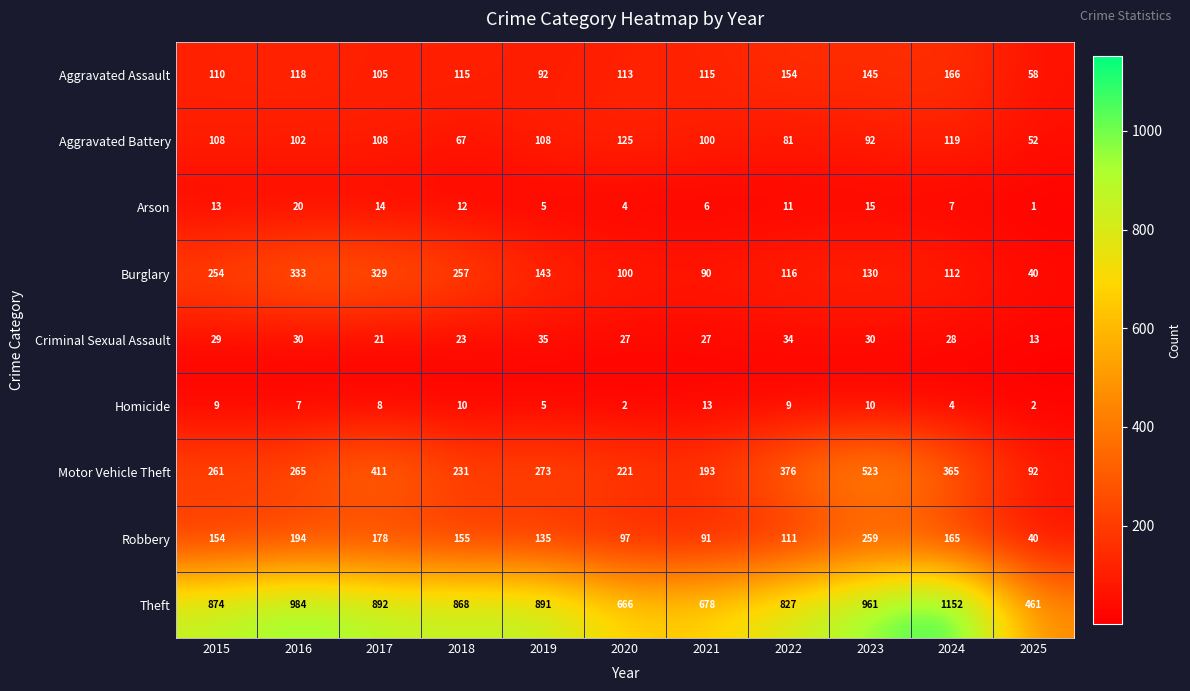

List the labels in order of Arson value, largest first.

2016, 2023, 2017, 2015, 2018, 2022, 2024, 2021, 2019, 2020, 2025